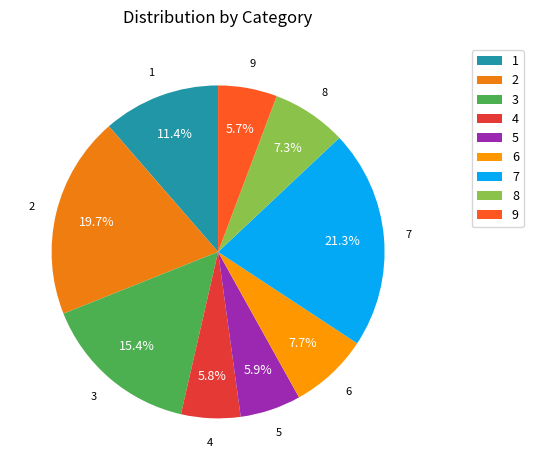

To the nearest percent, what is the combined percentage of 9 and 6?

13%